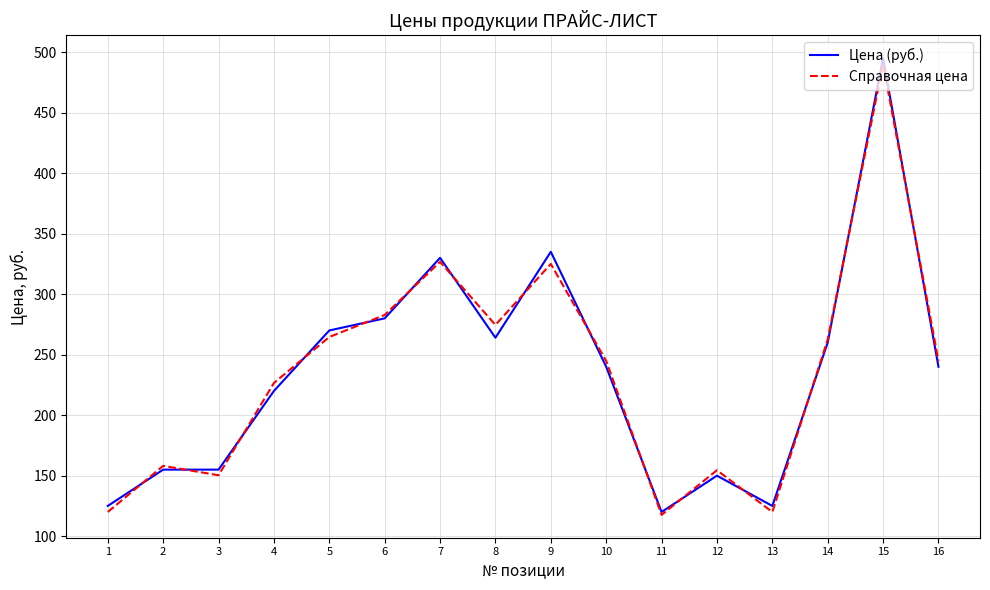

What is the sum of all Справочная цена values?

3763.0